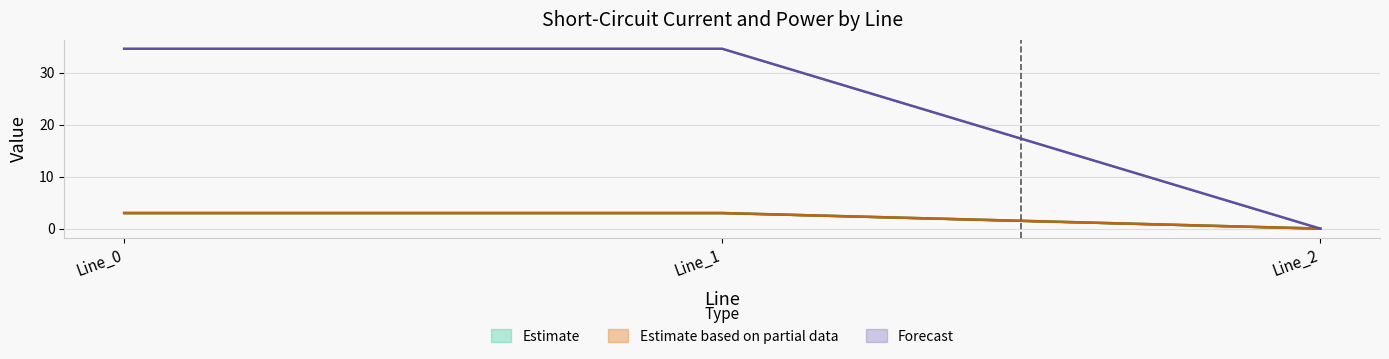

How many data points does each series have?

3